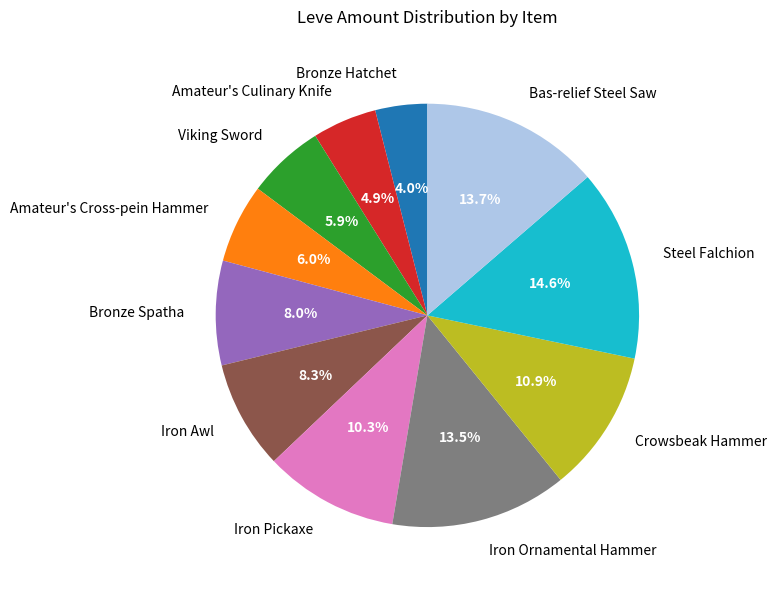

Approximately how many times larger is the value at Bronze Spatha compared to Viking Sword?

1.4